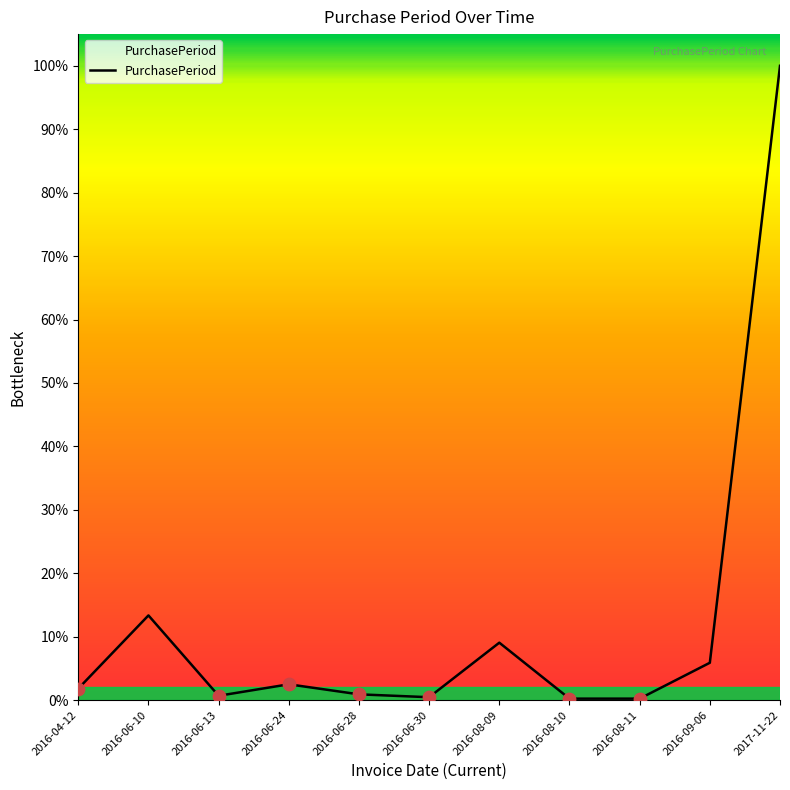

Between 2017-11-22 and 2016-06-24, which is larger?

2017-11-22